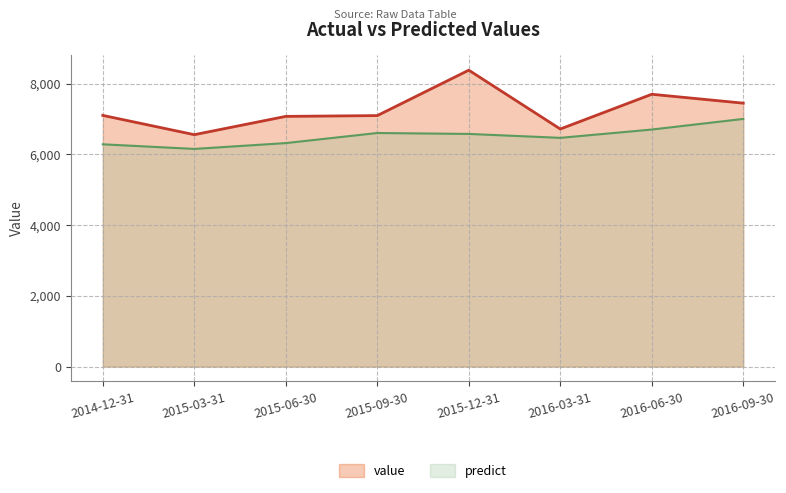

Is the value of value at 2015-03-31 greater than the value of predict at 2016-09-30?

No